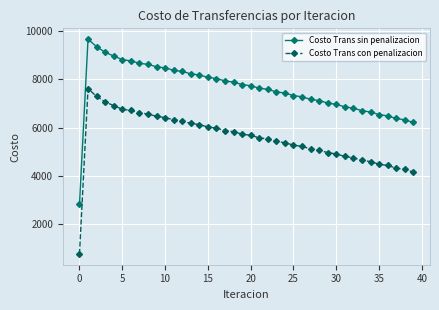

What is the value of the Costo Trans sin penalizacion point at the 14th from the left?

8233.2